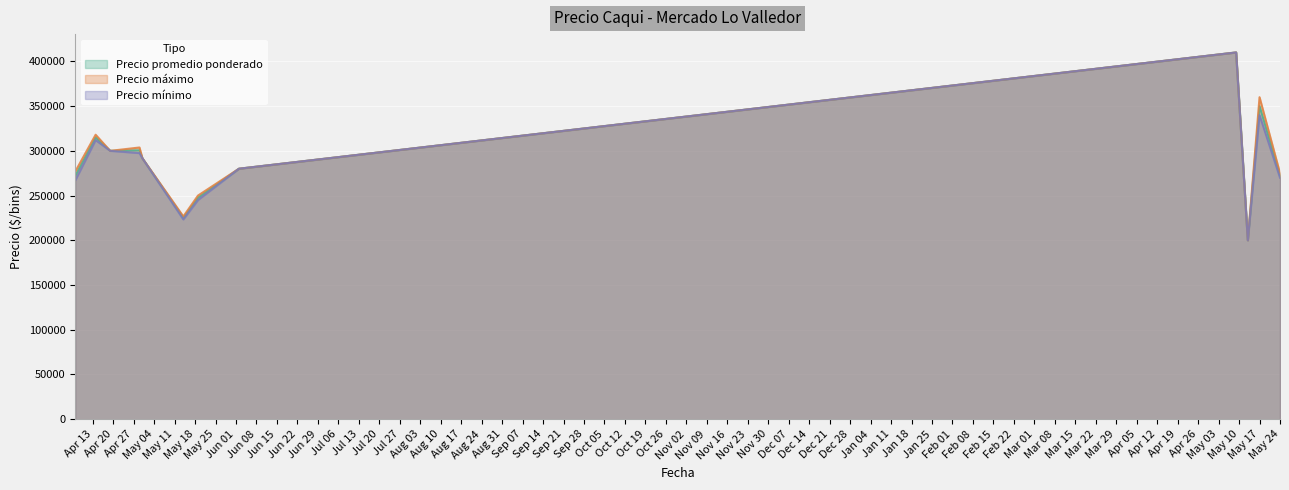

What is the lowest value of the Precio promedio ponderado series?

200000.0